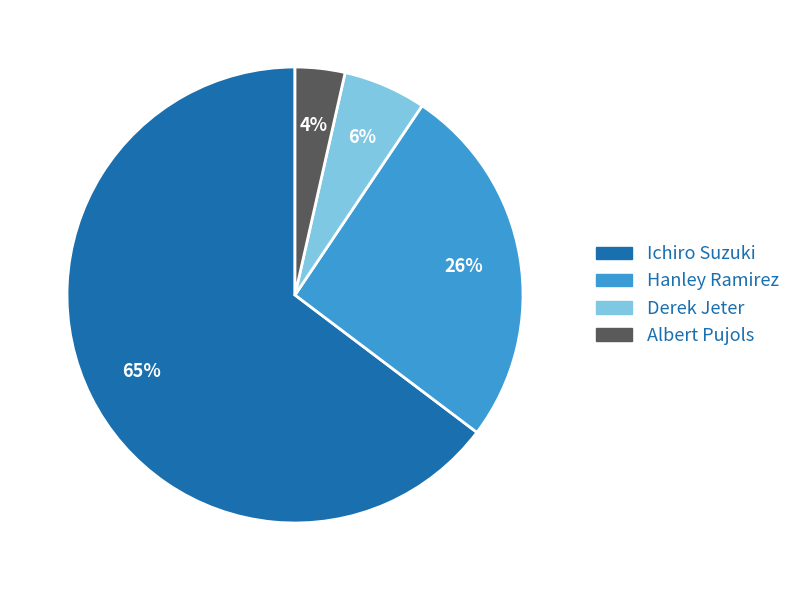

Which category has the smallest portion of the pie?

Albert Pujols